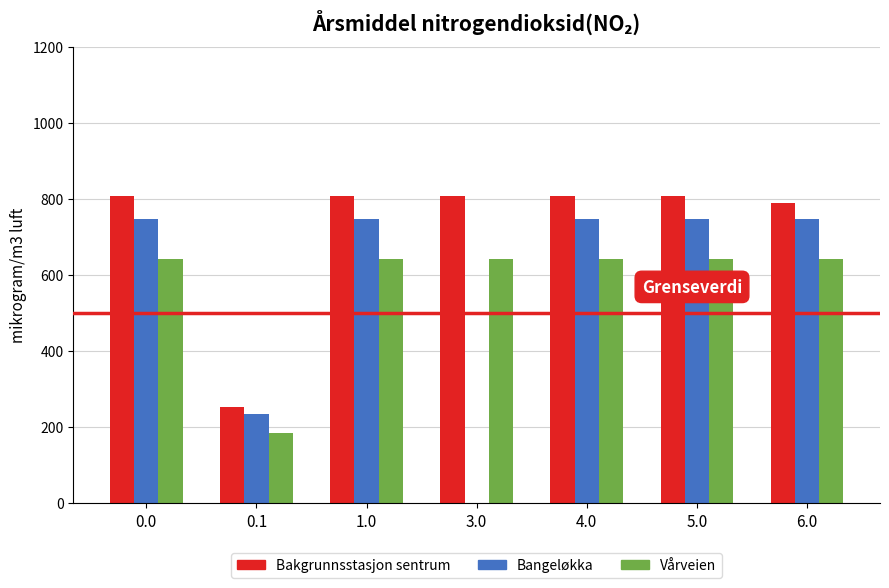

Reading left to right, list all the values displayed in this chart.

Bakgrunnsstasjon sentrum: 0.0=806.9	0.1=252.2	1.0=806.9	3.0=806.9	4.0=806.9	5.0=806.9	6.0=788.9
Bangeløkka: 0.0=745.7	0.1=233.1	1.0=745.7	3.0=0.0	4.0=745.7	5.0=745.7	6.0=745.7
Vårveien: 0.0=640.2	0.1=182.9	1.0=640.2	3.0=640.2	4.0=640.2	5.0=640.2	6.0=640.2